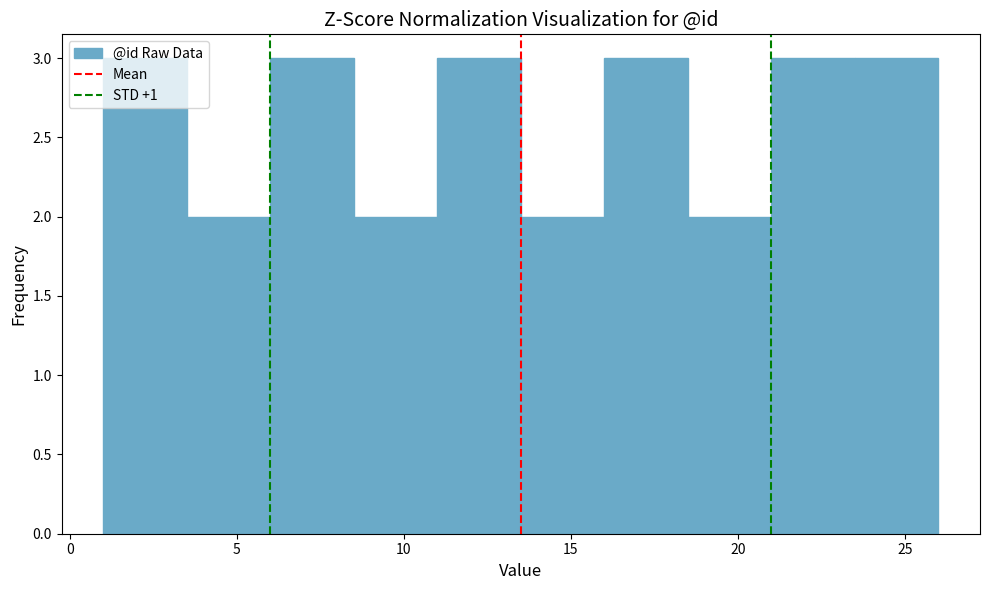

Reading left to right, transcribe this chart: for each bar, give the range it covers on the x-axis and its height. The values are not printed on the chart, so give them approximately, as read against the axis.

1.0 to 3.5: 3
3.5 to 6.0: 2
6.0 to 8.5: 3
8.5 to 11.0: 2
11.0 to 13.5: 3
13.5 to 16.0: 2
16.0 to 18.5: 3
18.5 to 21.0: 2
21.0 to 23.5: 3
23.5 to 26.0: 3